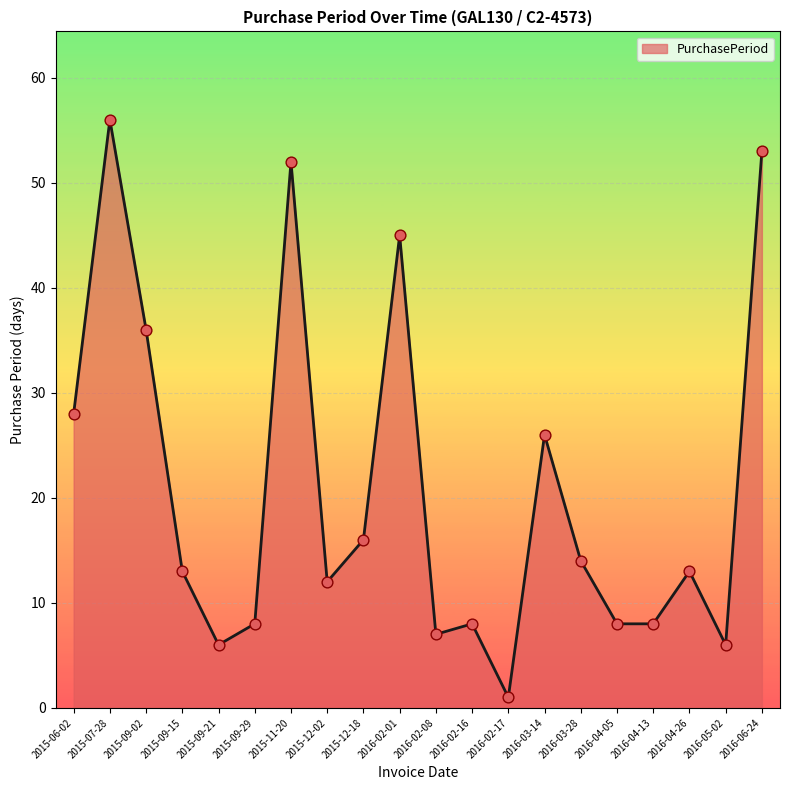

What is the ratio of the value at 2015-09-02 to the value at 2016-04-26?

2.8